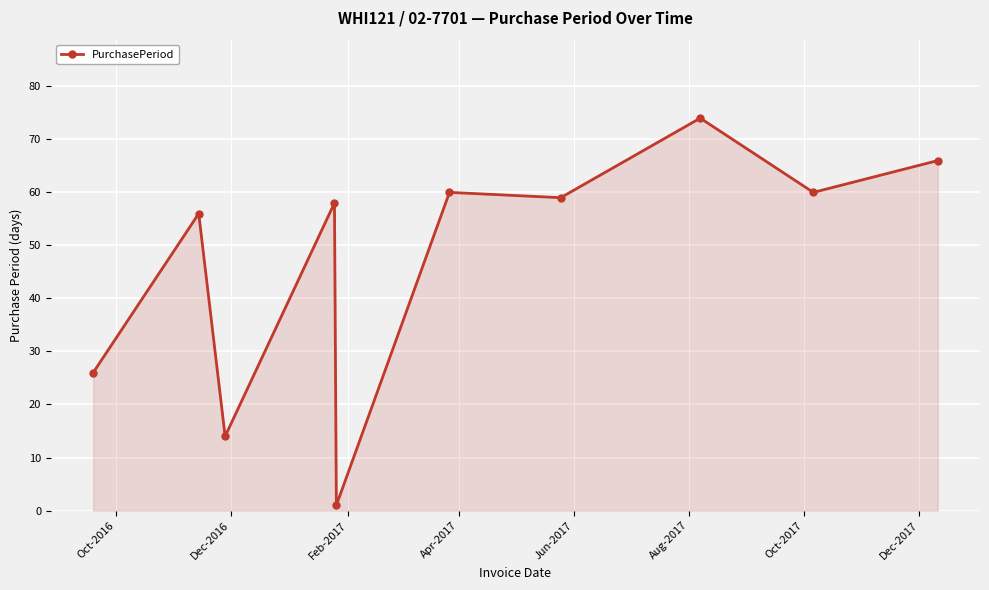

True or false: the data has more than 0 interior local peaks.

True